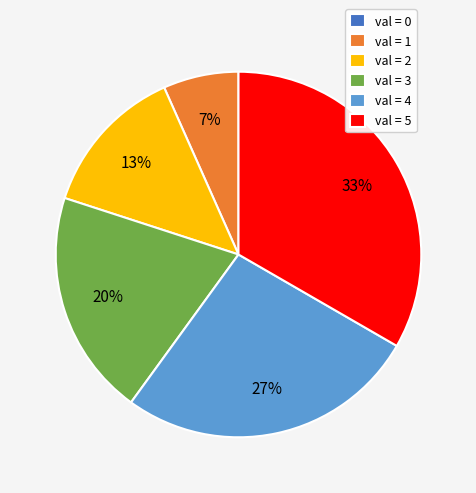

Is there a majority slice in this chart?

No